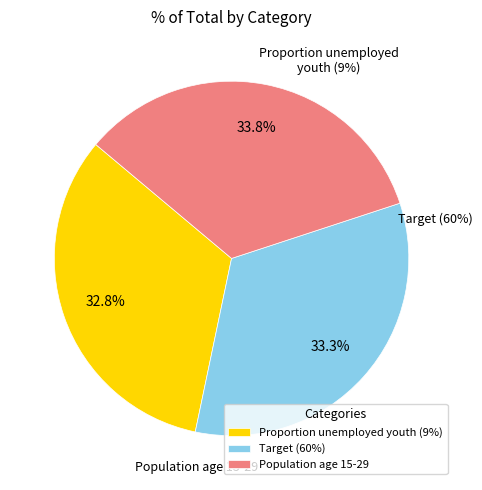

Between Proportion unemployed youth (9%) and Population age 15-29, which is larger?

Population age 15-29